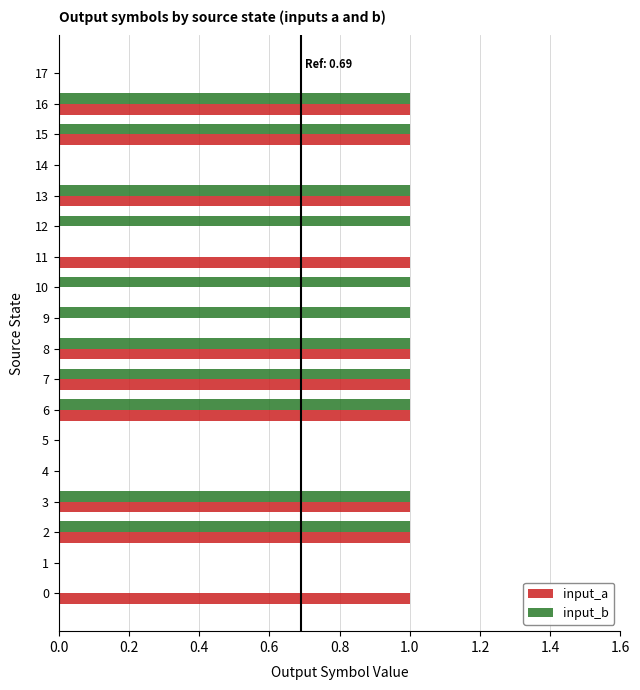

What are all the series names shown in the legend?

input_a, input_b